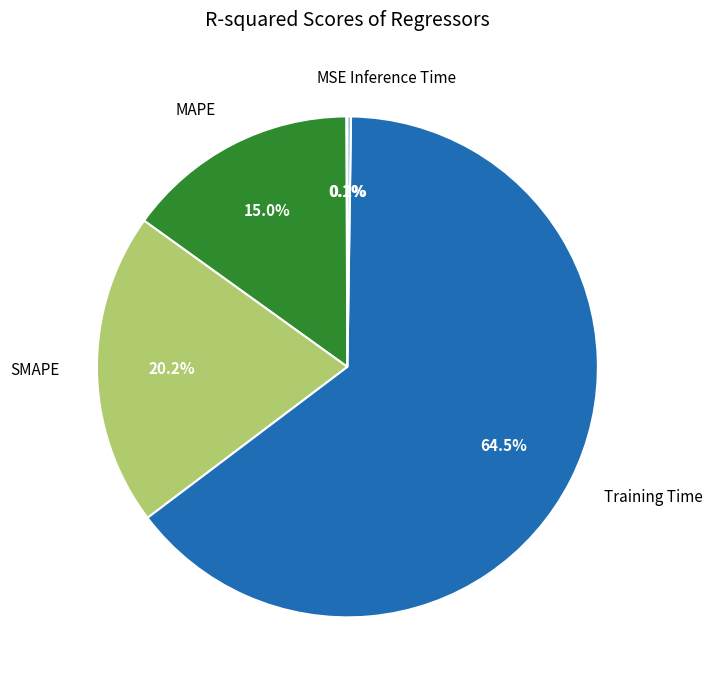

The MAPE slice represents 15% of the pie. True or false?

True